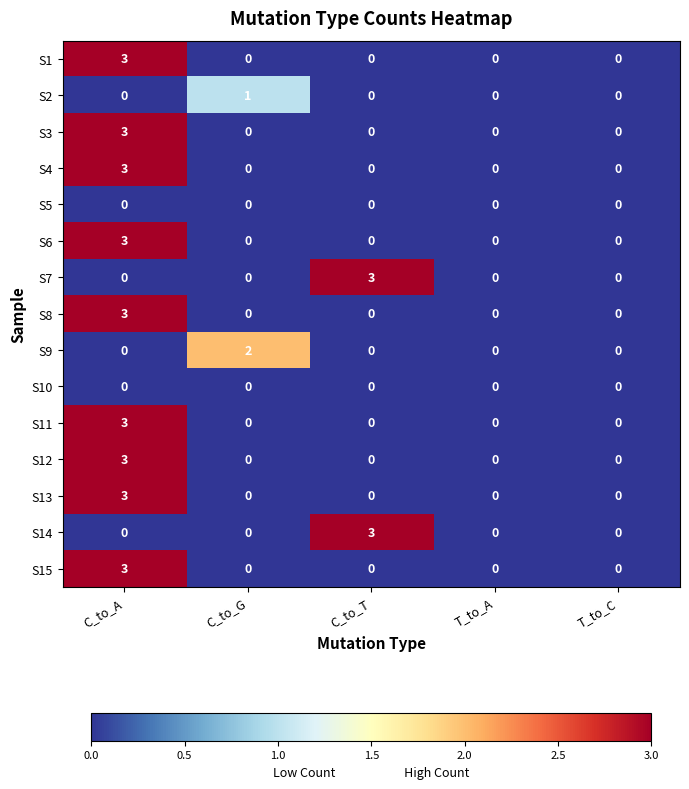

How many S9 values are between 0 and 1?

4